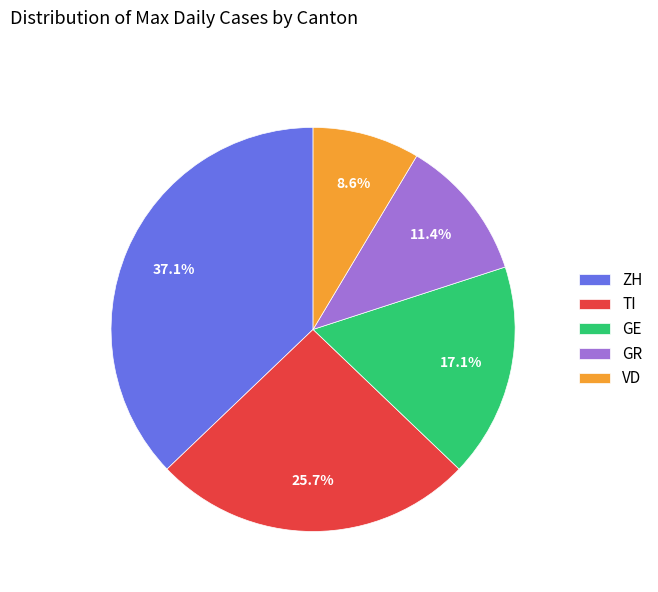

Which has a higher value, GE or ZH?

ZH